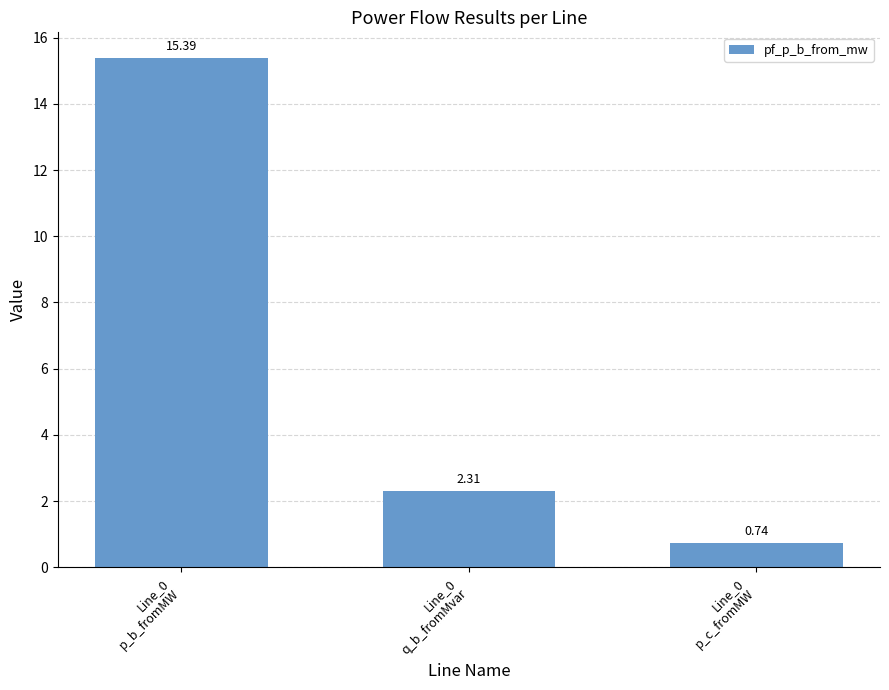

What is the difference between the second highest and minimum values?

1.6